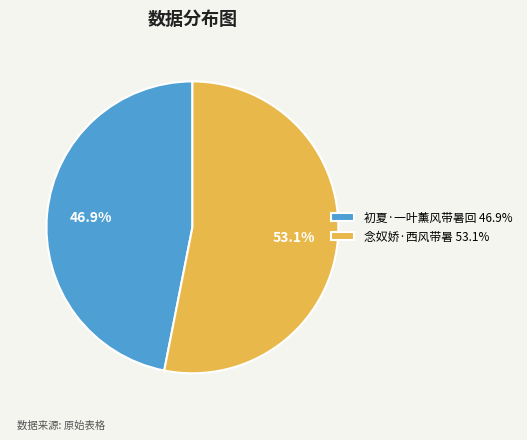

Rank the categories by value from lowest to highest.

初夏·一叶薰风带暑回, 念奴娇·西风带暑